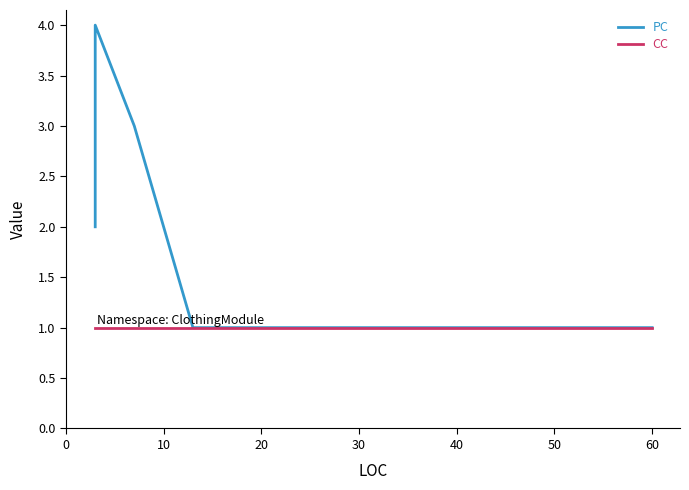

At which label does PC reach its minimum?

30